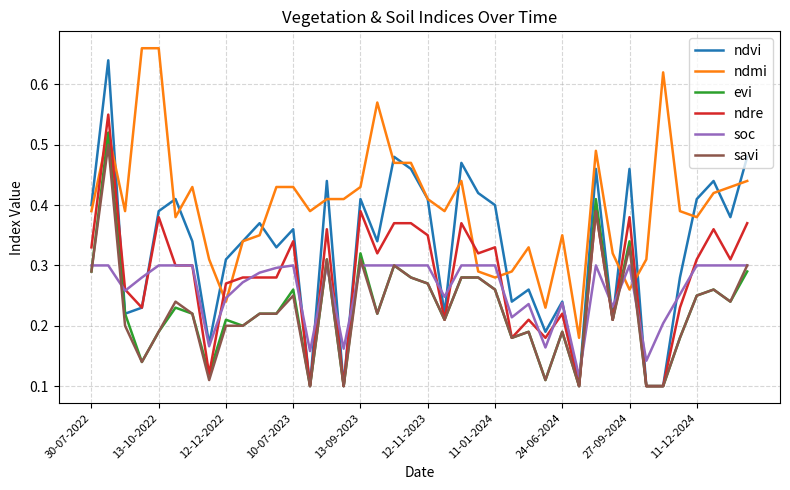

True or false: ndre and ndmi cross at least once.

True